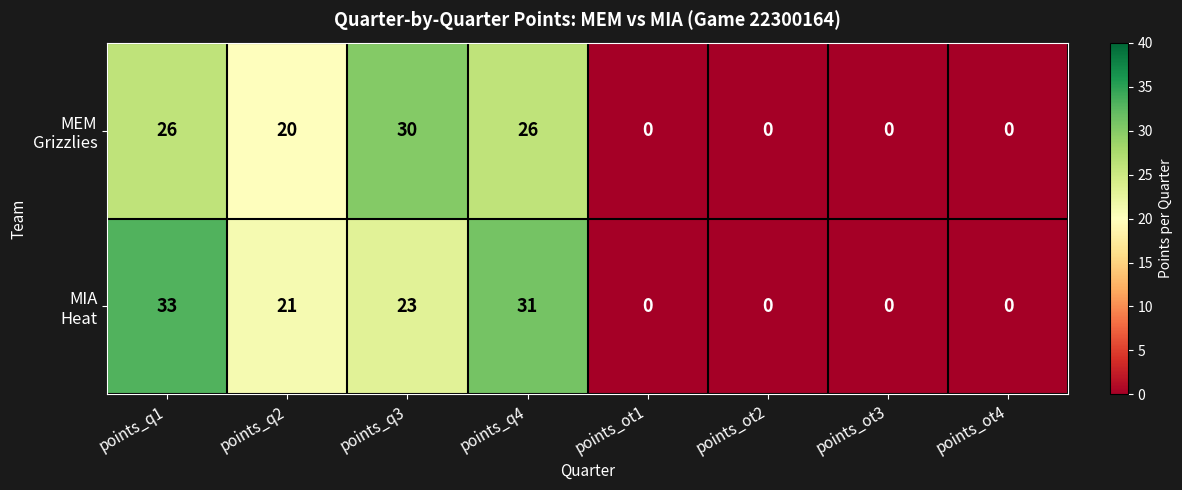

At which category is the sum across all series the highest?

points_q1